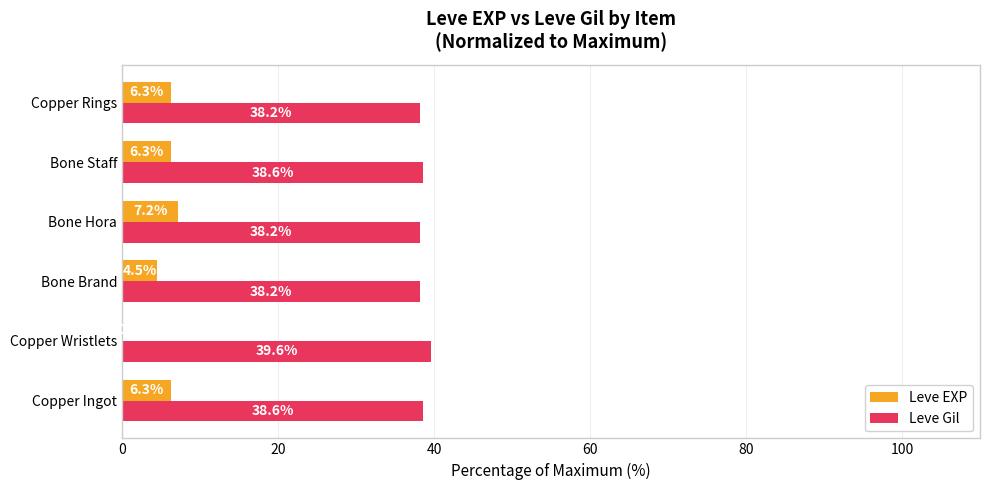

Which label corresponds to the largest value in the chart?

Copper Wristlets